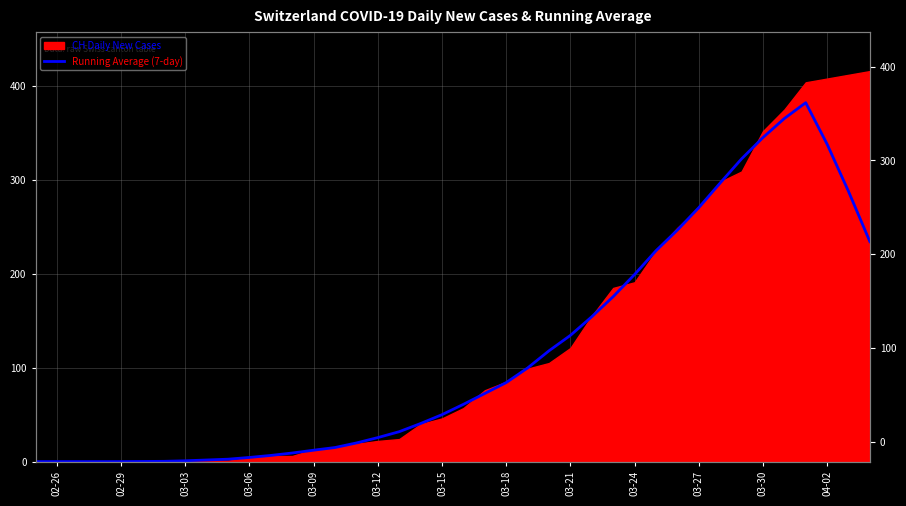

What is the label of the 11th point from the left?

03-06